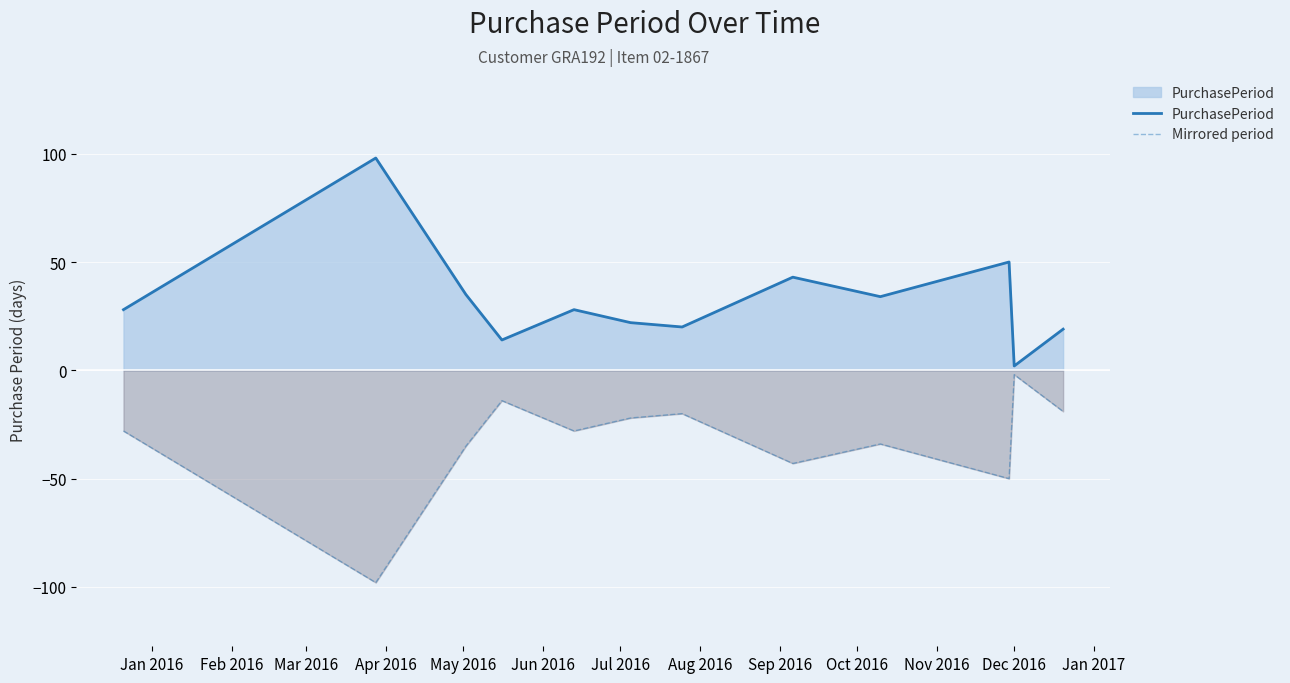

What is the difference between the maximum and minimum values in the Mirrored period series?

96